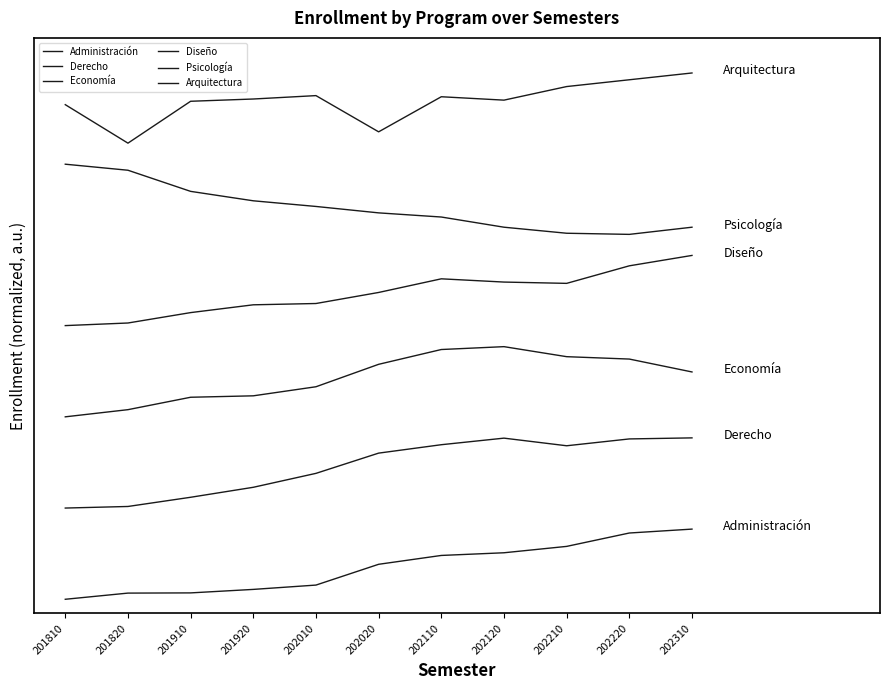

The value of Administración at 202010 is 0.2. True or false?

True